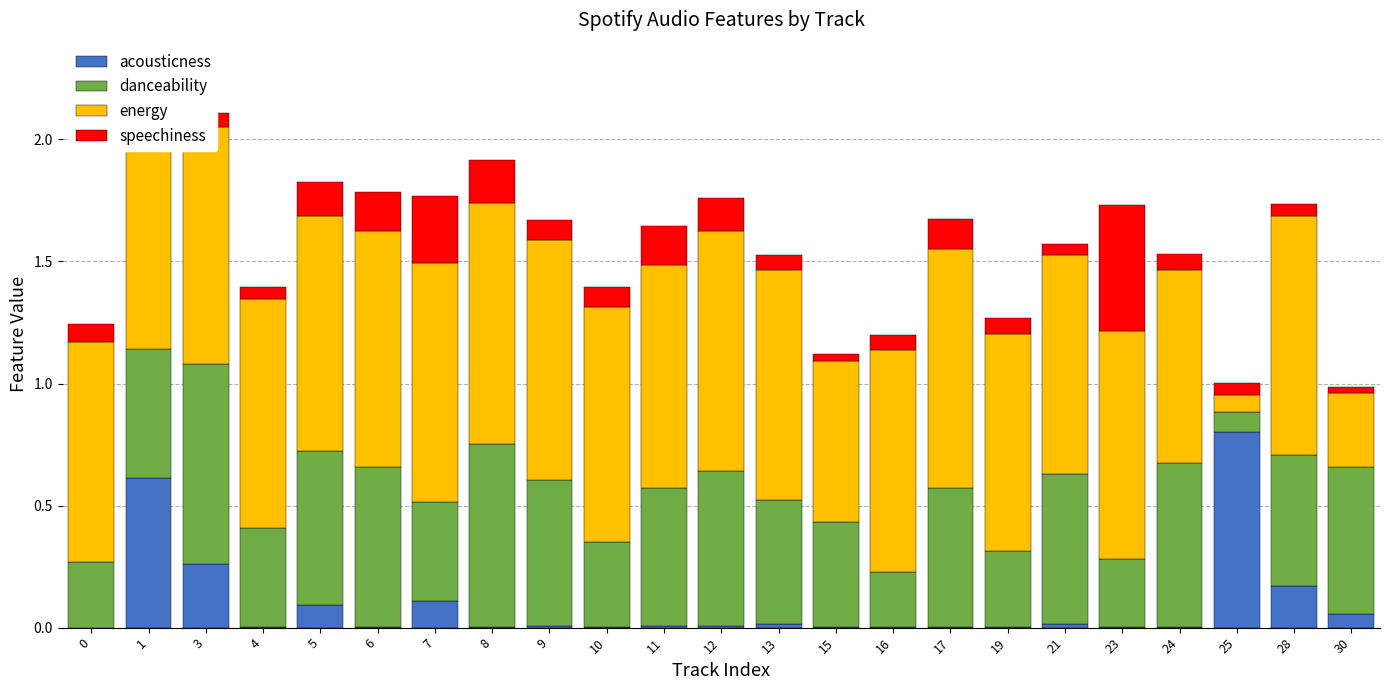

What is the highest value of the acousticness series?

0.8